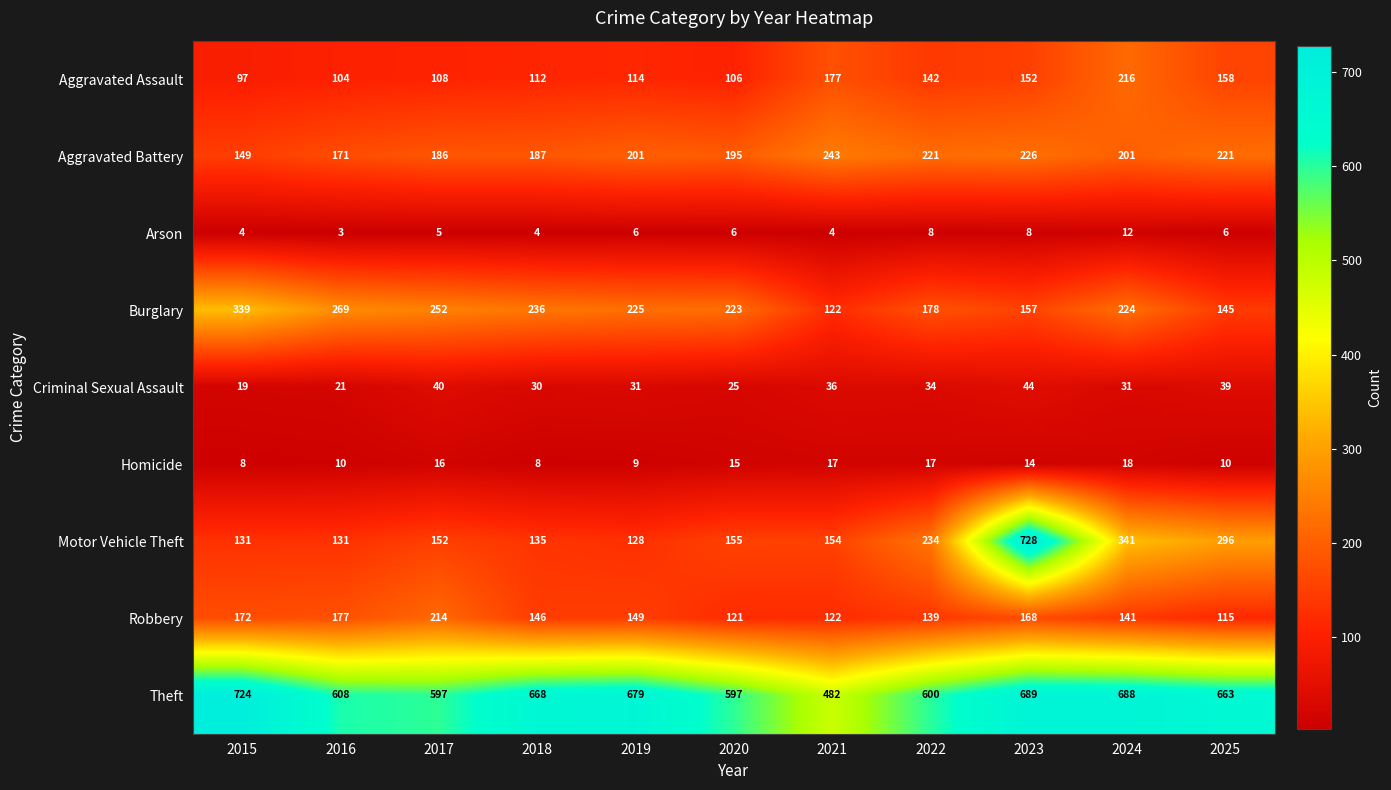

At how many categories does at least one series exceed 502?

10